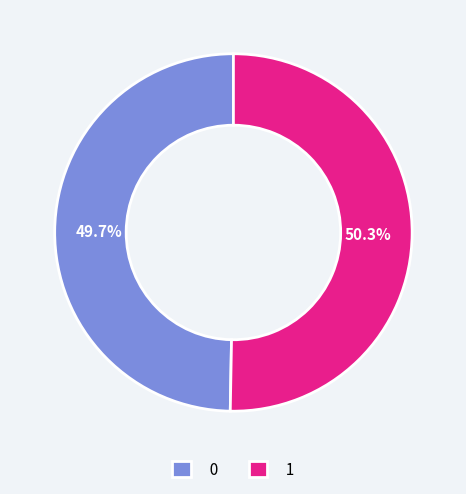

Do 1 and 0 together represent more than half of the pie?

Yes